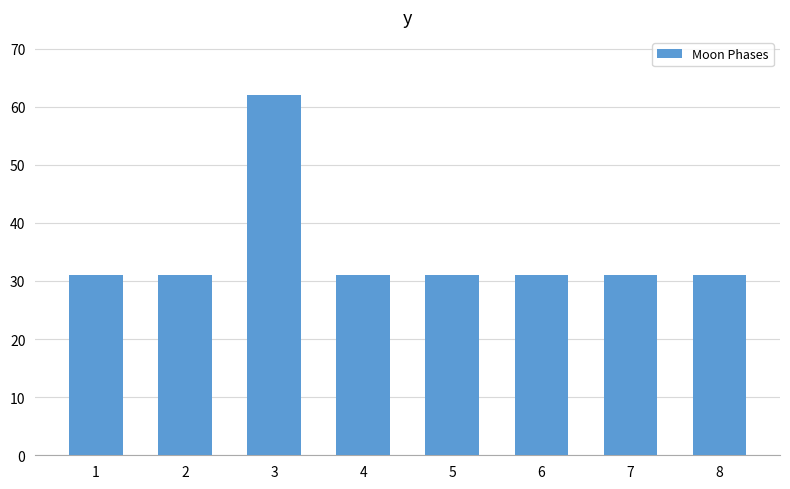

Is it true that the value at 6 is 19?

False